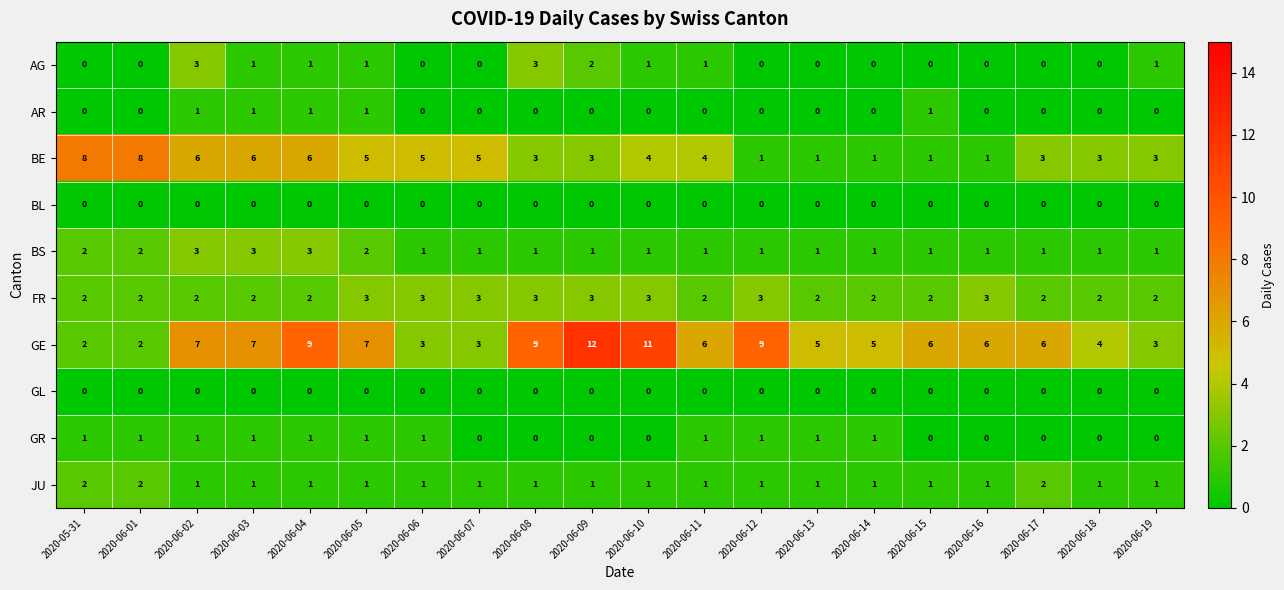

What is the difference between the second highest and second lowest values in the BE series?

7